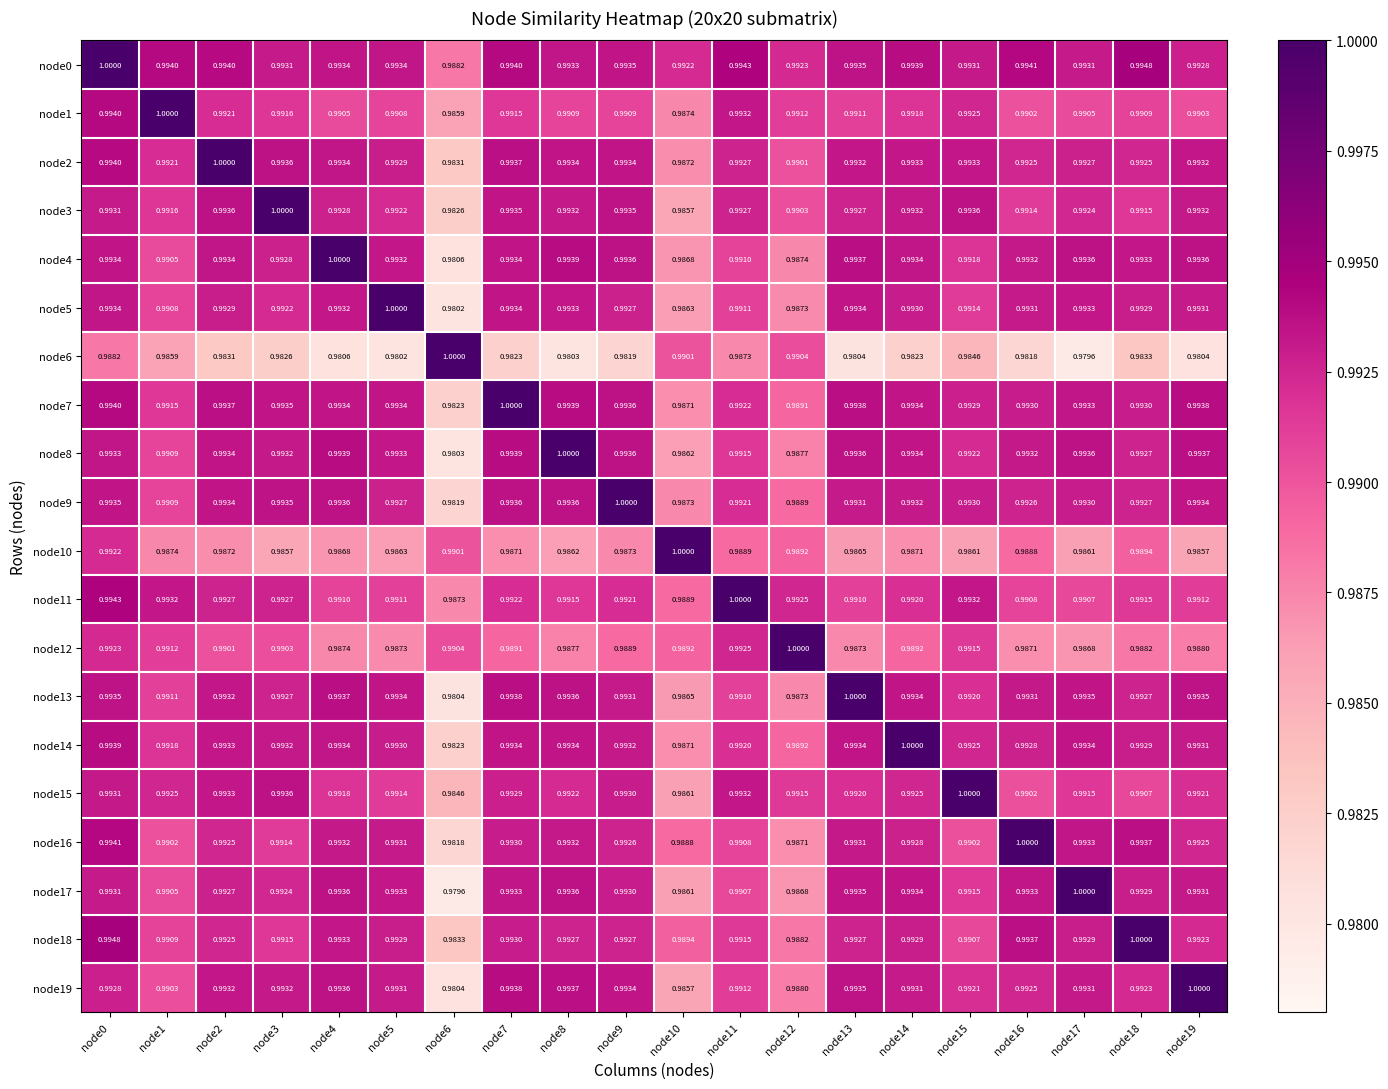

At how many categories does at least one series exceed 0?

20